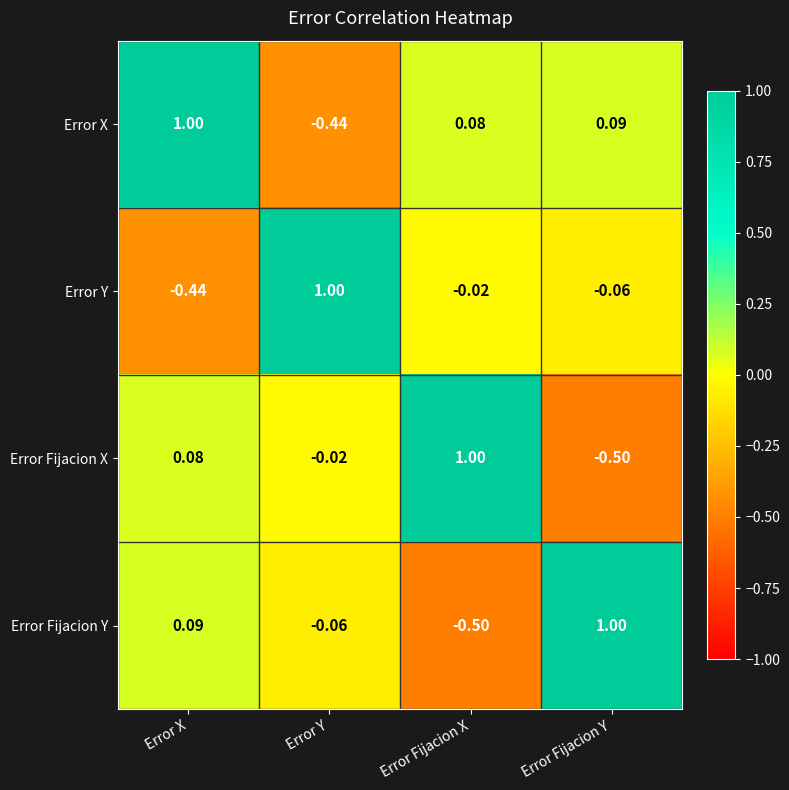

Which category has the lowest value in the Error X series?

Error Y